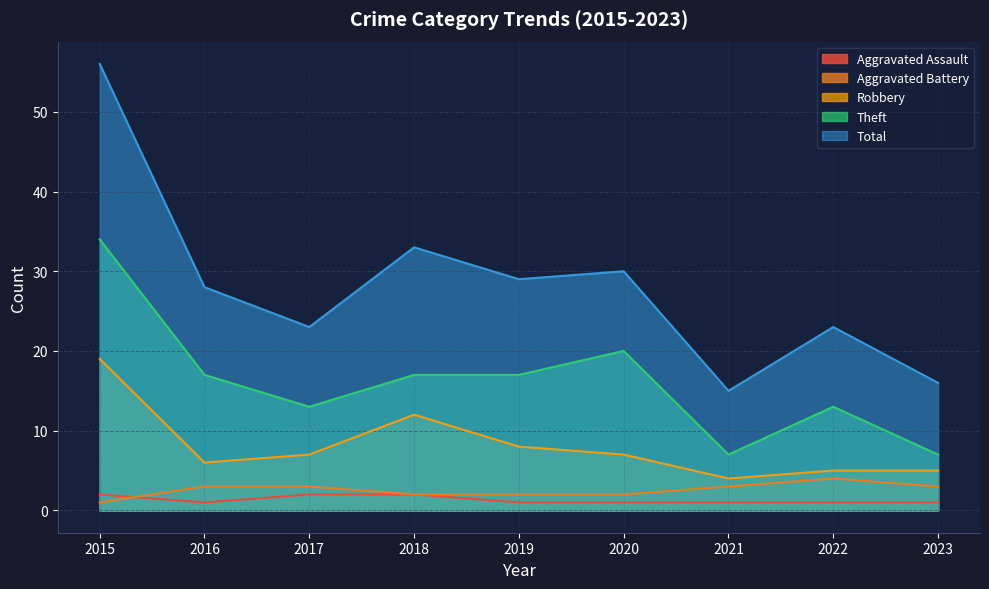

True or false: Aggravated Battery and Robbery cross at least once.

False